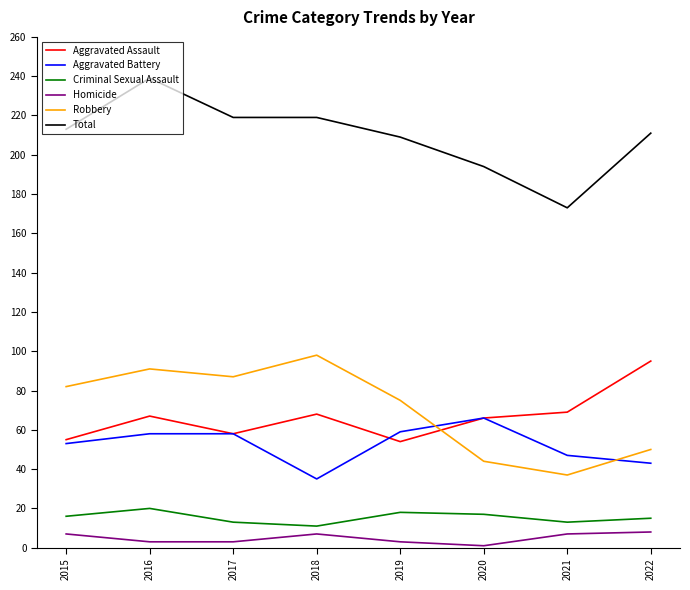

The Criminal Sexual Assault series shows 13 at 2017. True or false?

True